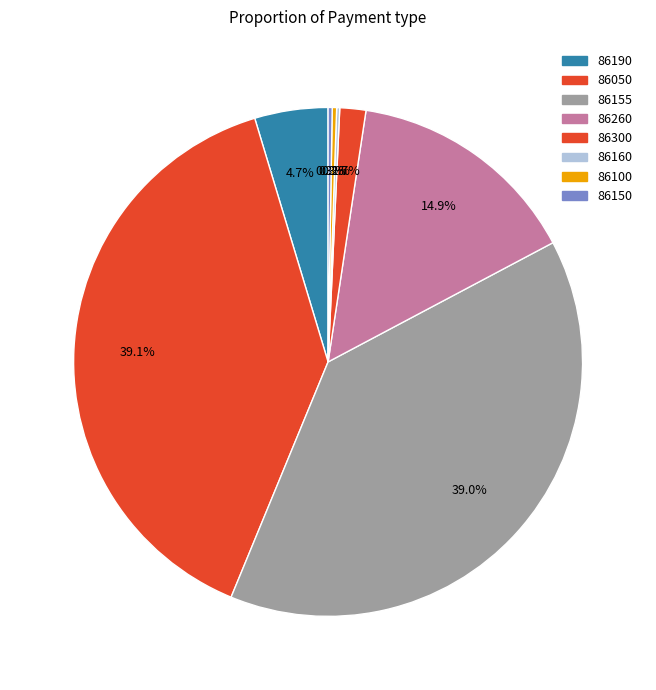

Rank the categories by value from highest to lowest.

86050, 86155, 86260, 86190, 86300, 86100, 86150, 86160